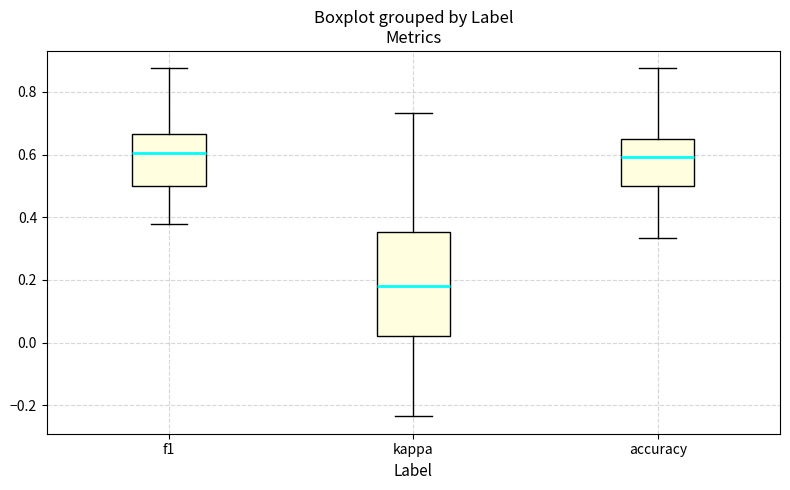

Where is the lower edge of the box for f1 on the y-axis? The values are not printed on the chart, so give them approximately, as read against the axis.

0.50